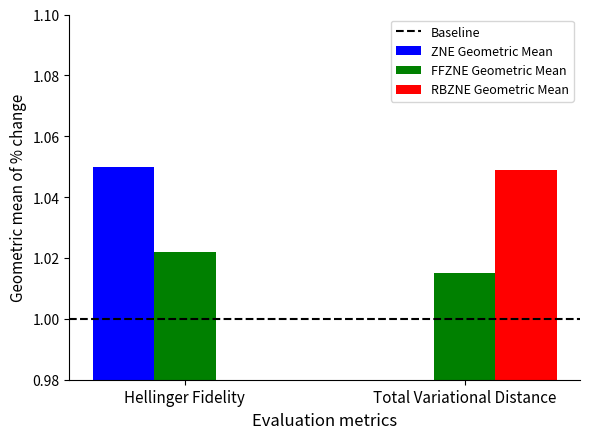

Which category has the highest value in the FFZNE Geometric Mean series?

Hellinger Fidelity